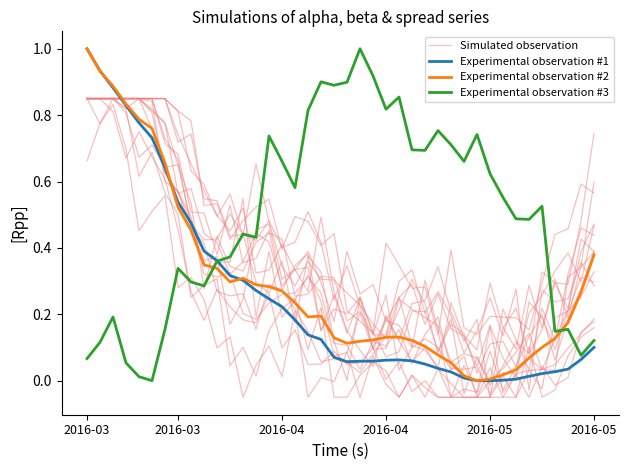

List the series in order of their peak value, lowest first.

Simulated observation, Experimental observation #1, Experimental observation #2, Experimental observation #3